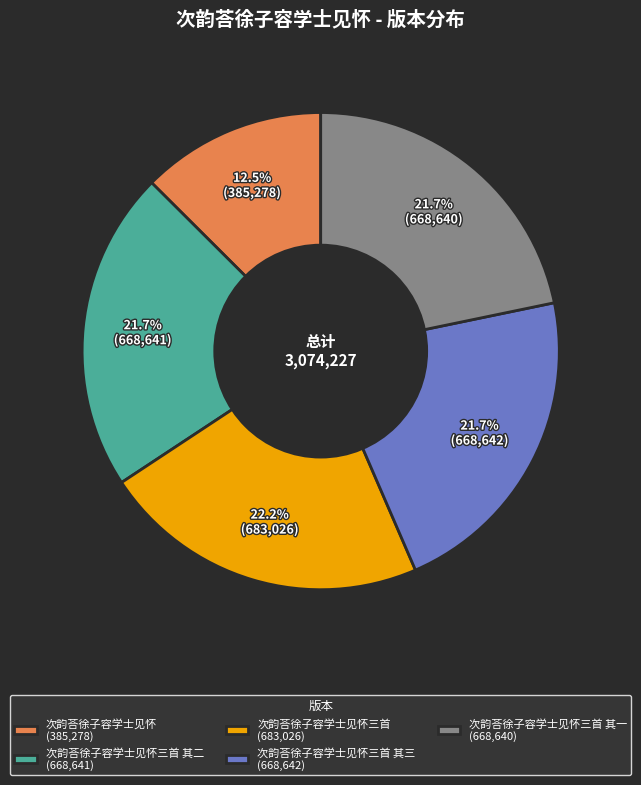

Is there a majority slice in this chart?

No